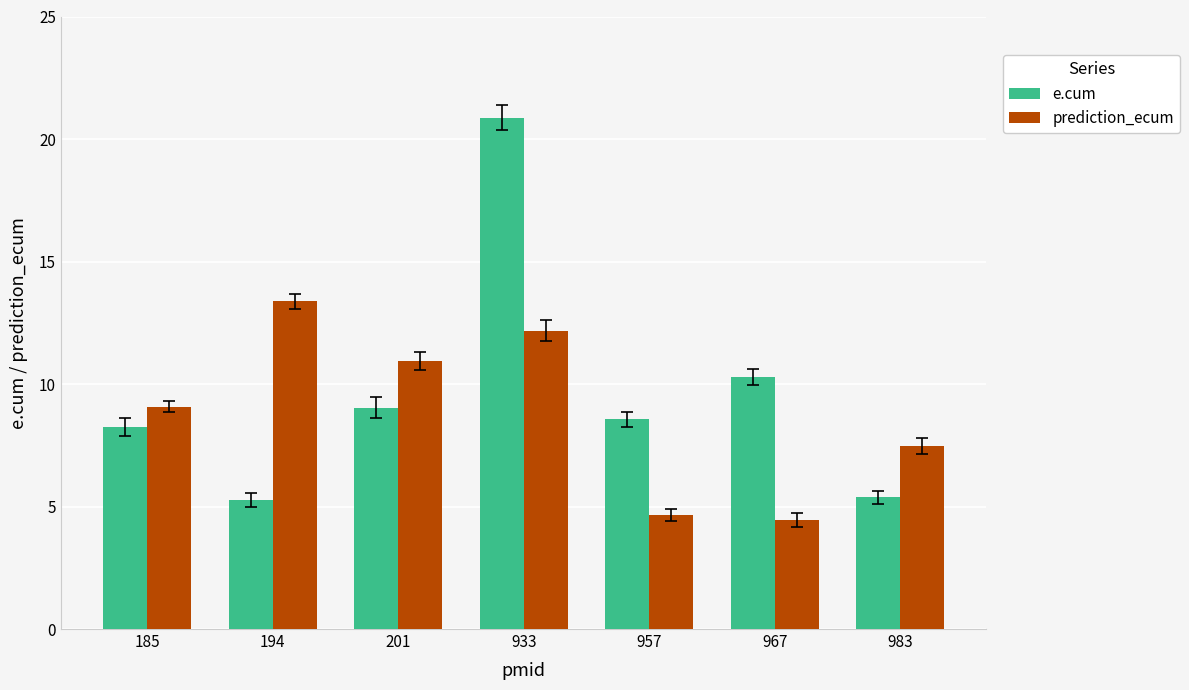

List the labels in order of prediction_ecum value, smallest first.

967, 957, 983, 185, 201, 933, 194